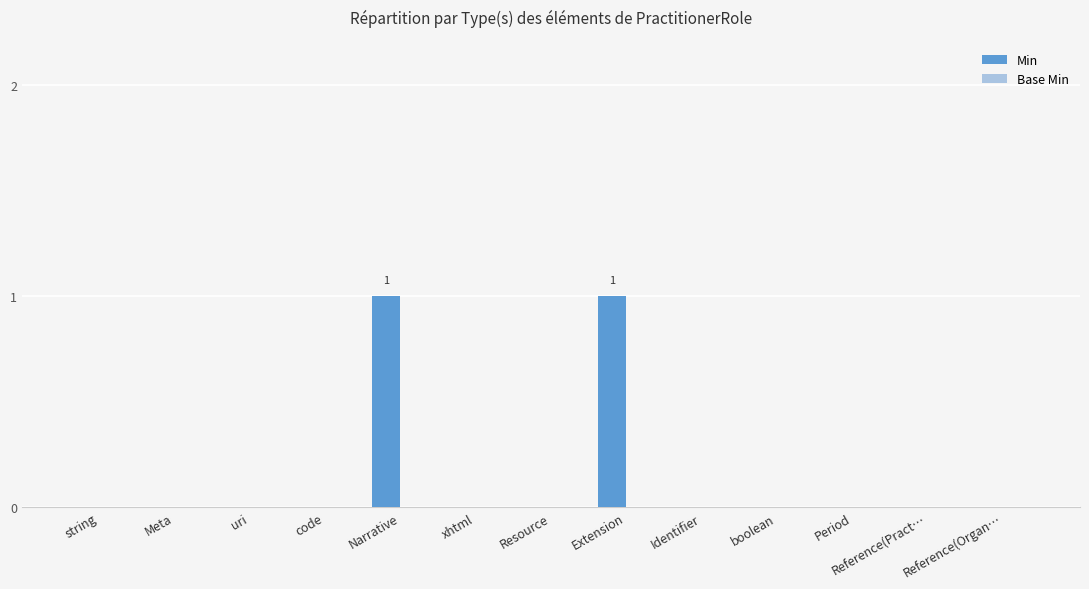

Are the bars horizontal?

No